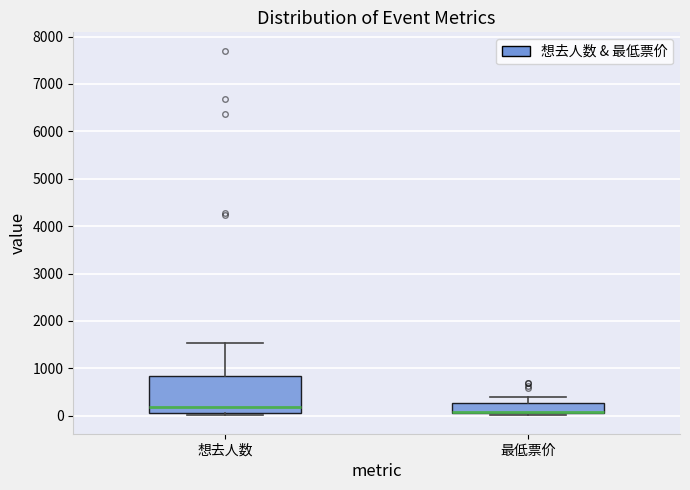

Which box is the tallest, from its lower edge to its upper edge?

想去人数